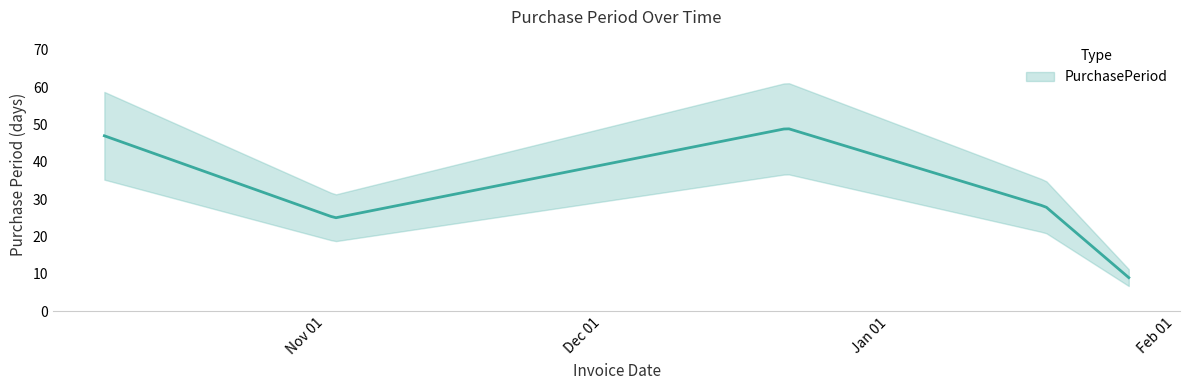

What position from the right is 2017-01-18?

2